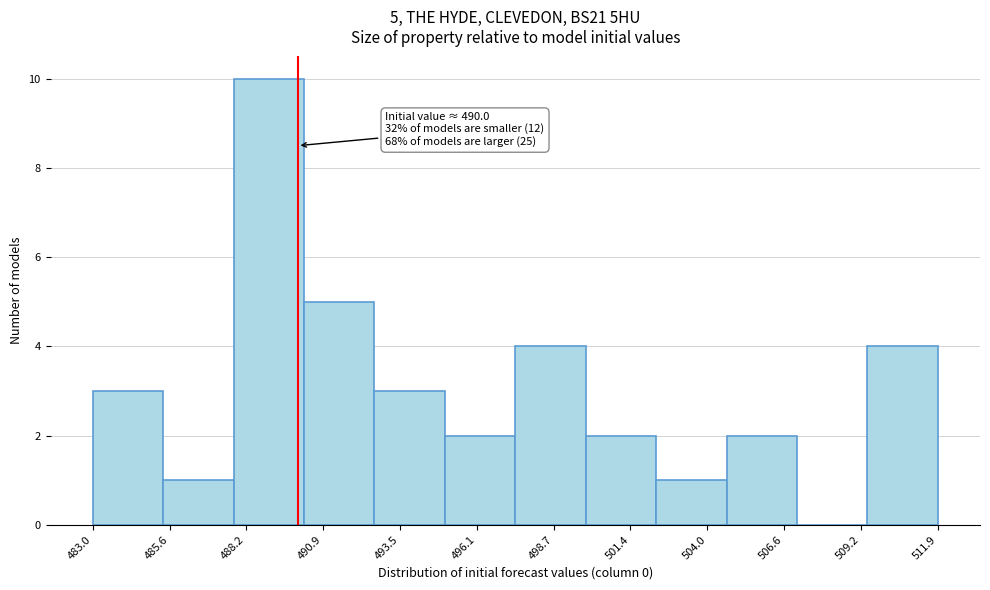

Over which range of the x-axis is the bar tallest?

488.0 to 490.0